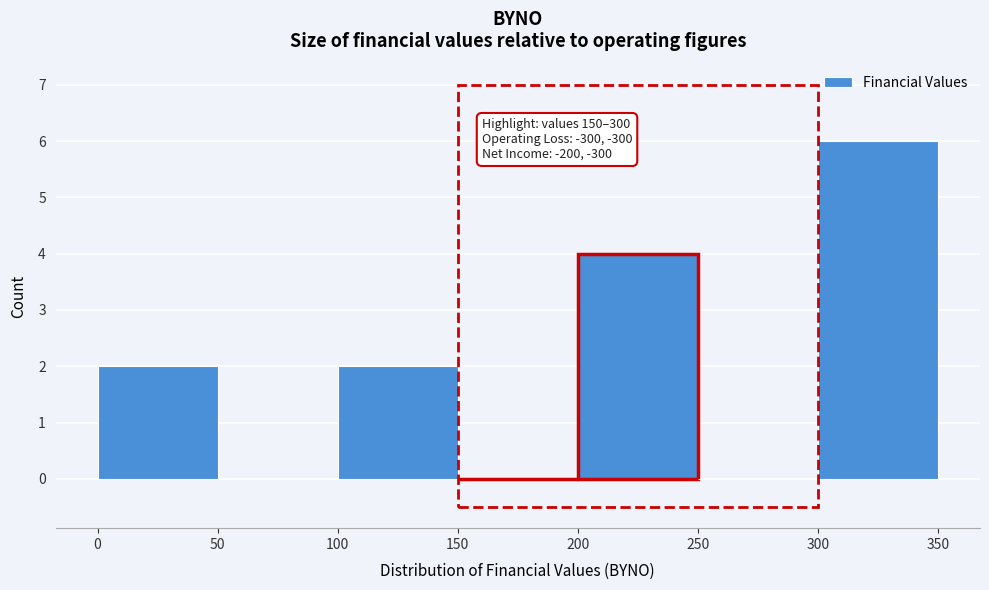

Which range on the x-axis has the tallest bar?

300 to 350